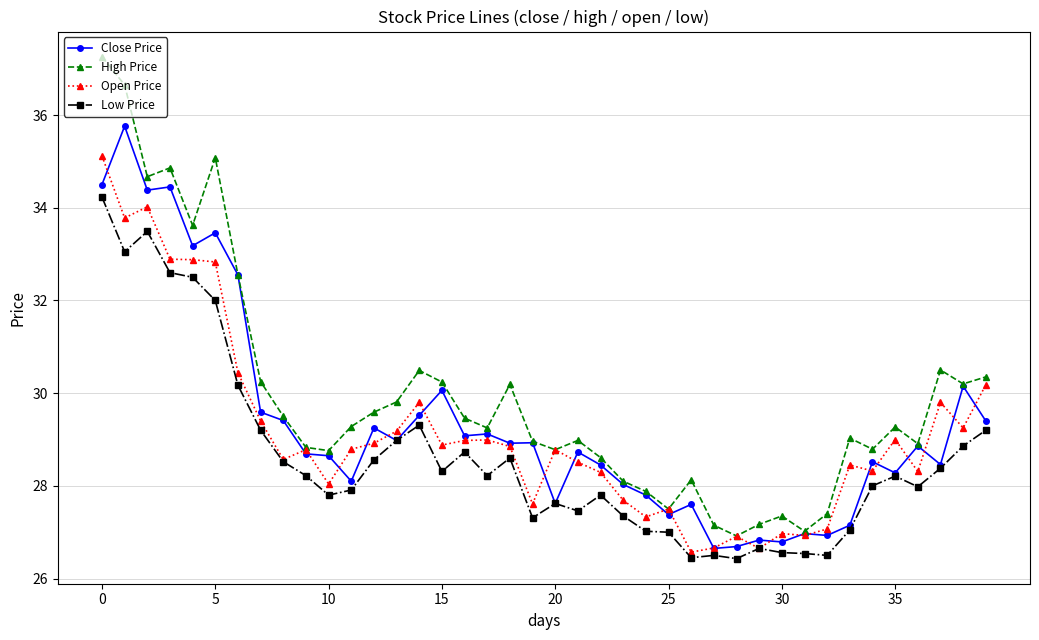

Rank the series by their maximum value, from highest to lowest.

High Price, Close Price, Open Price, Low Price